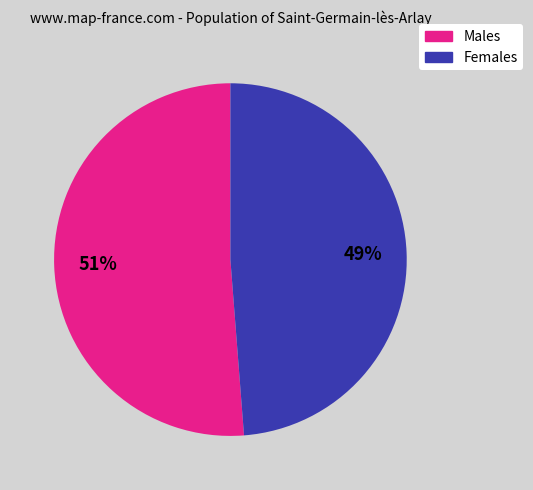

True or false: Females accounts for 49% of the total.

True